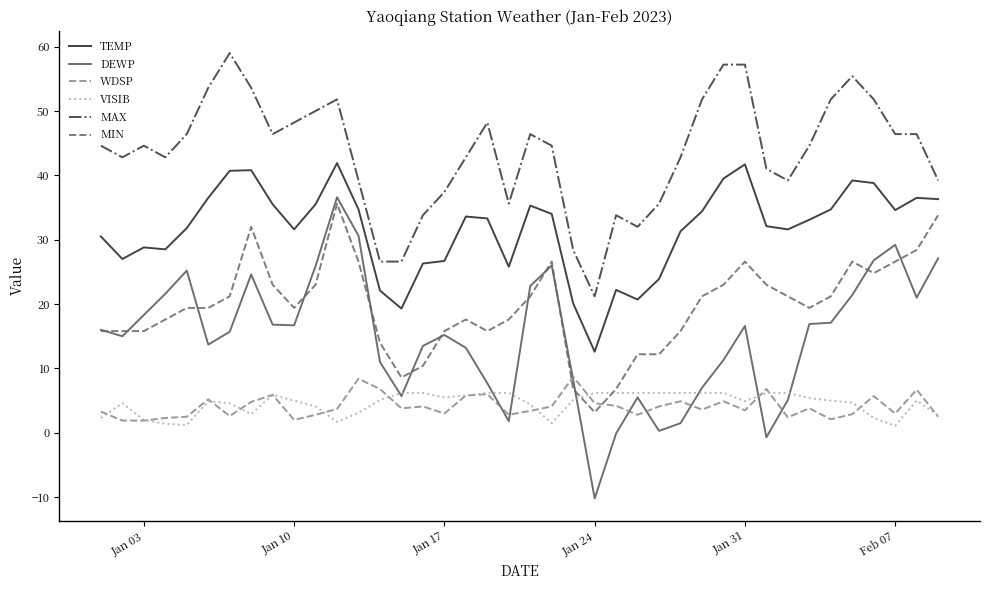

Which series has the widest spread of values?

DEWP